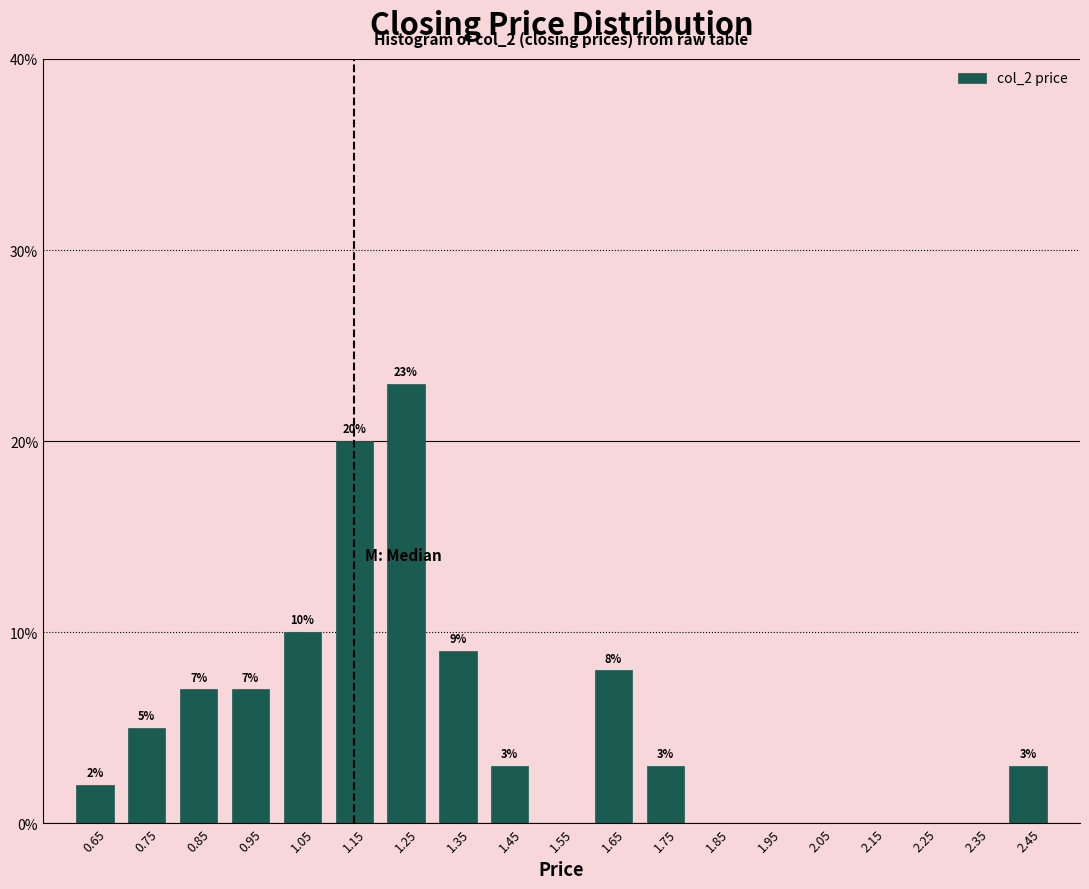

Which range on the x-axis has the tallest bar?

1.2 to 1.3